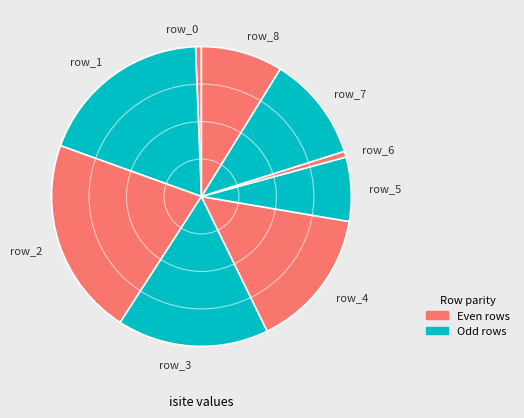

Is the sum of row_5 and row_6 greater than half?

No